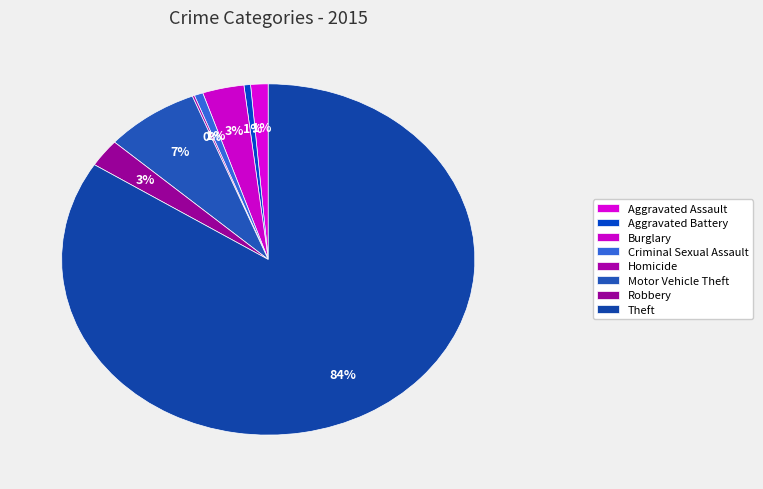

To the nearest percent, what is the combined percentage of Burglary and Motor Vehicle Theft?

11%